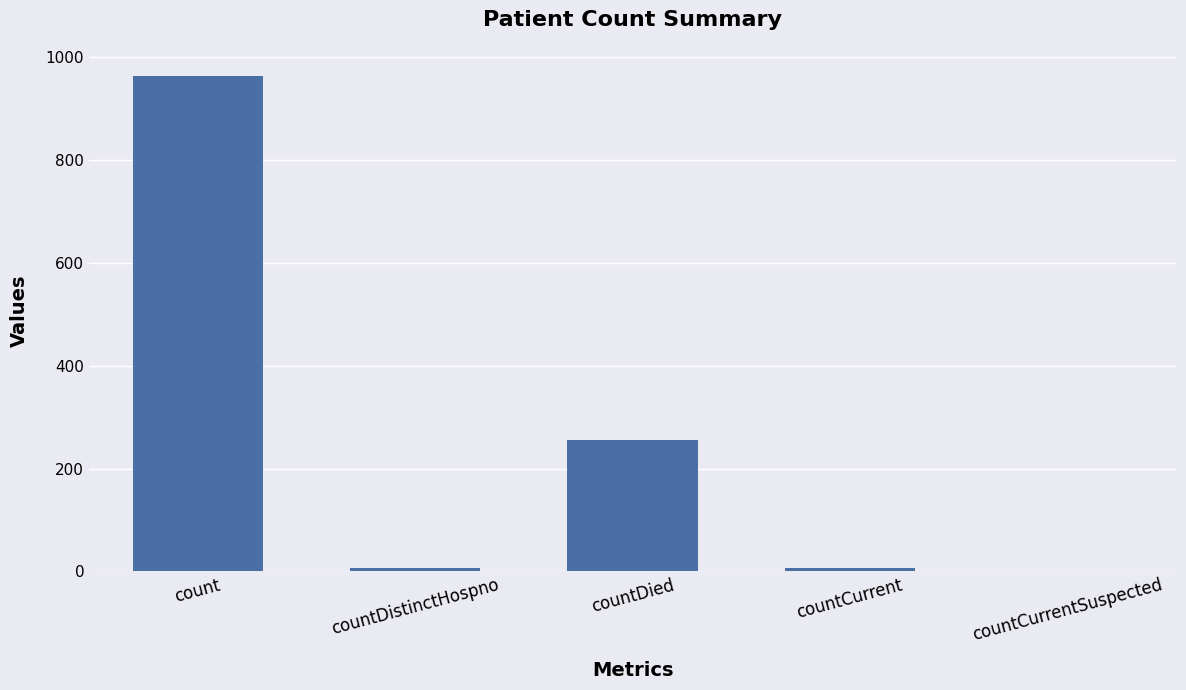

At which category does the chart reach its peak across all series?

count